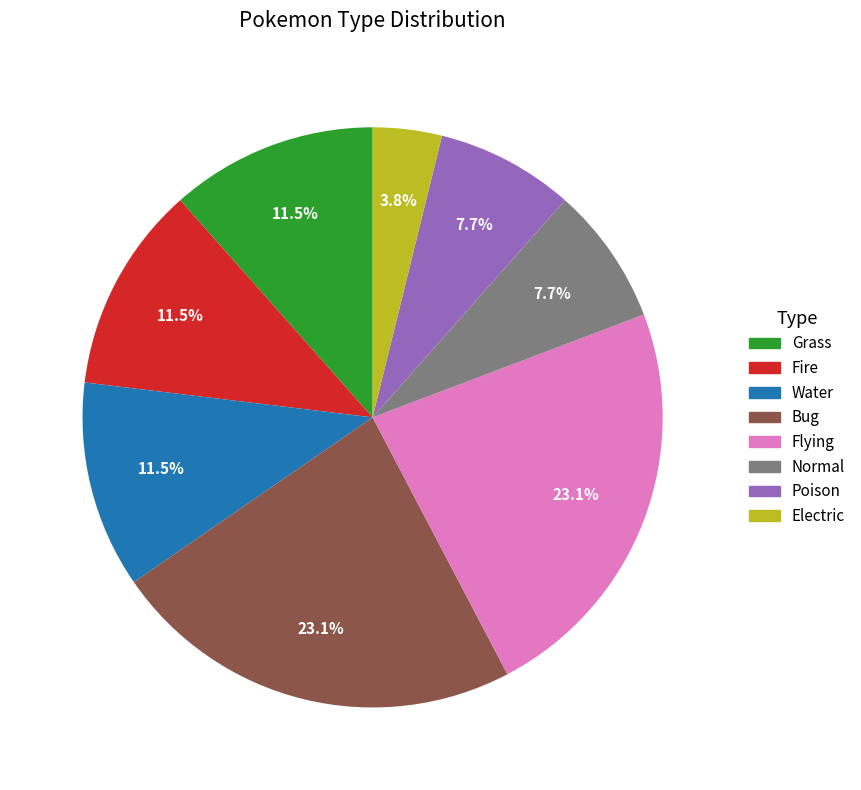

Count the number of slices in the pie.

8